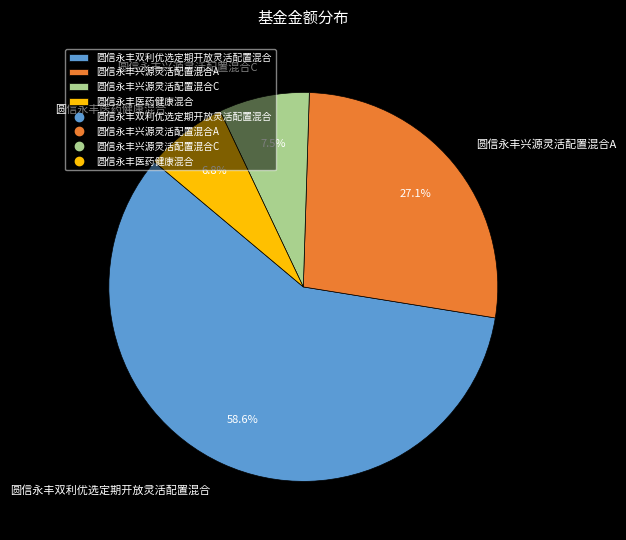

To the nearest percent, what is the difference between the largest and smallest slice percentages?

52%